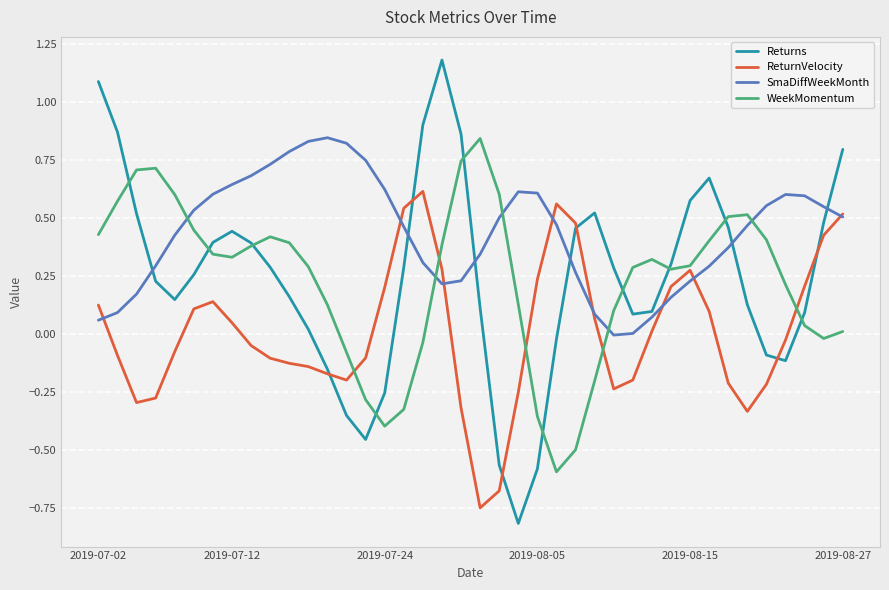

At how many categories does at least one series exceed 0?

40